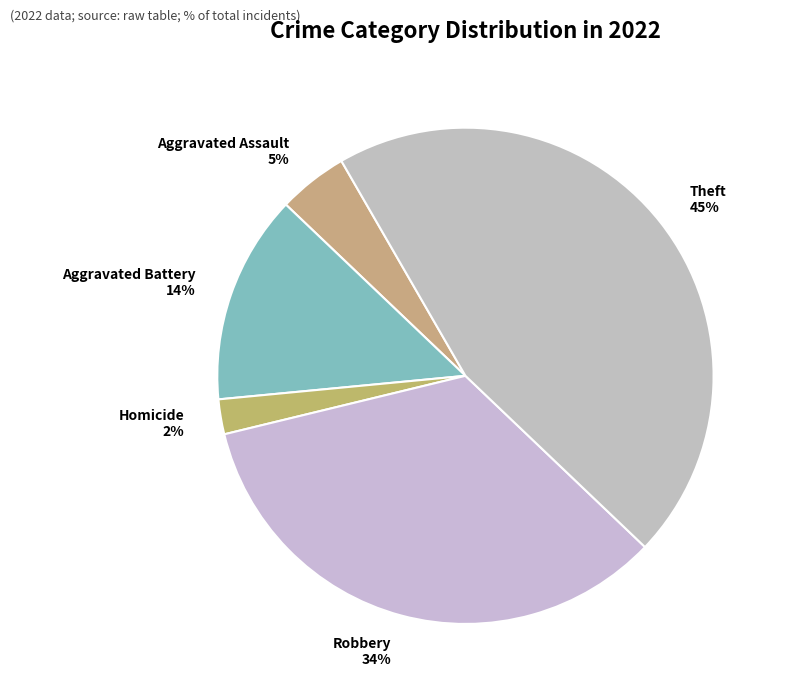

To the nearest percent, what is the difference between the largest and smallest slice percentages?

43%